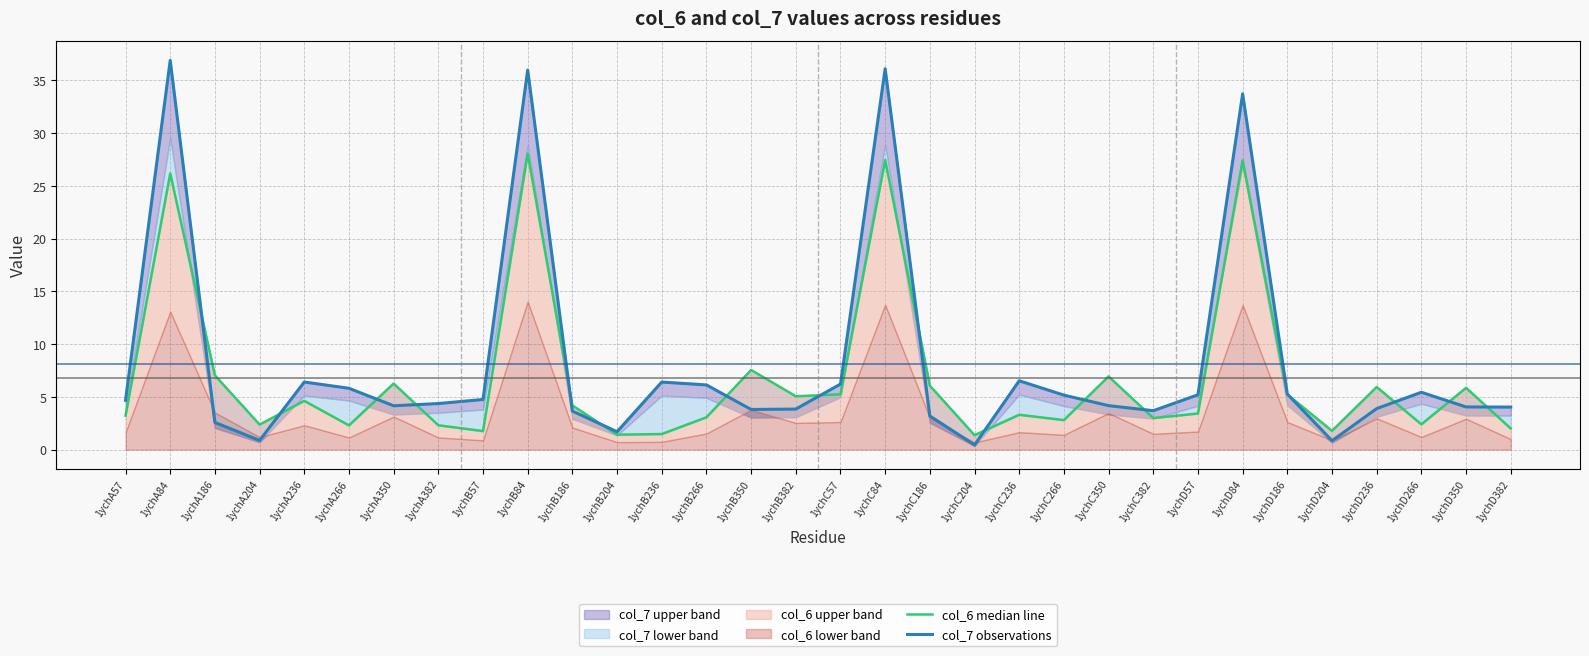

What value does the col_6 median line series have at 1ychB266?

3.1